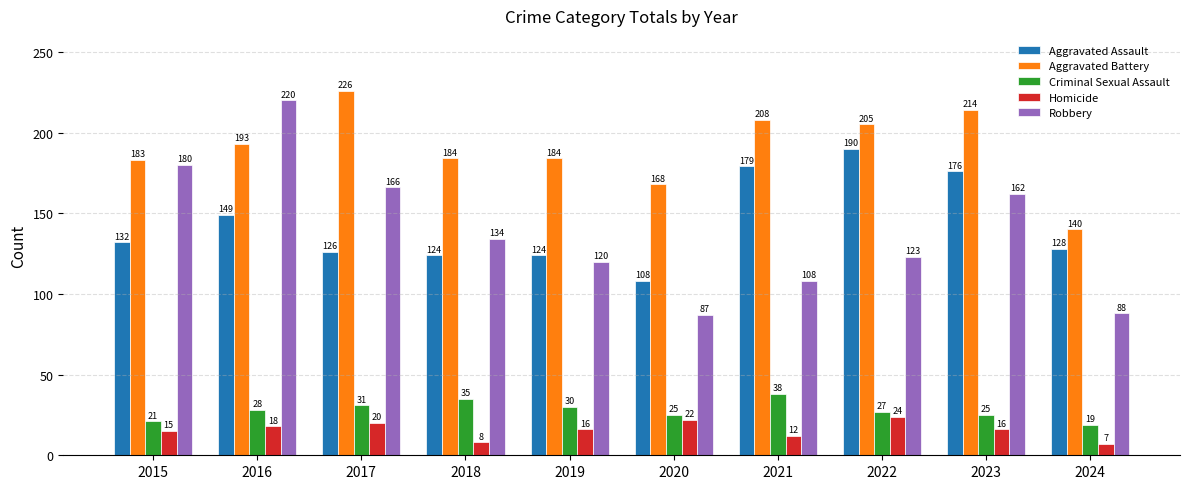

What is the difference between the Homicide values at 2017 and 2020?

2